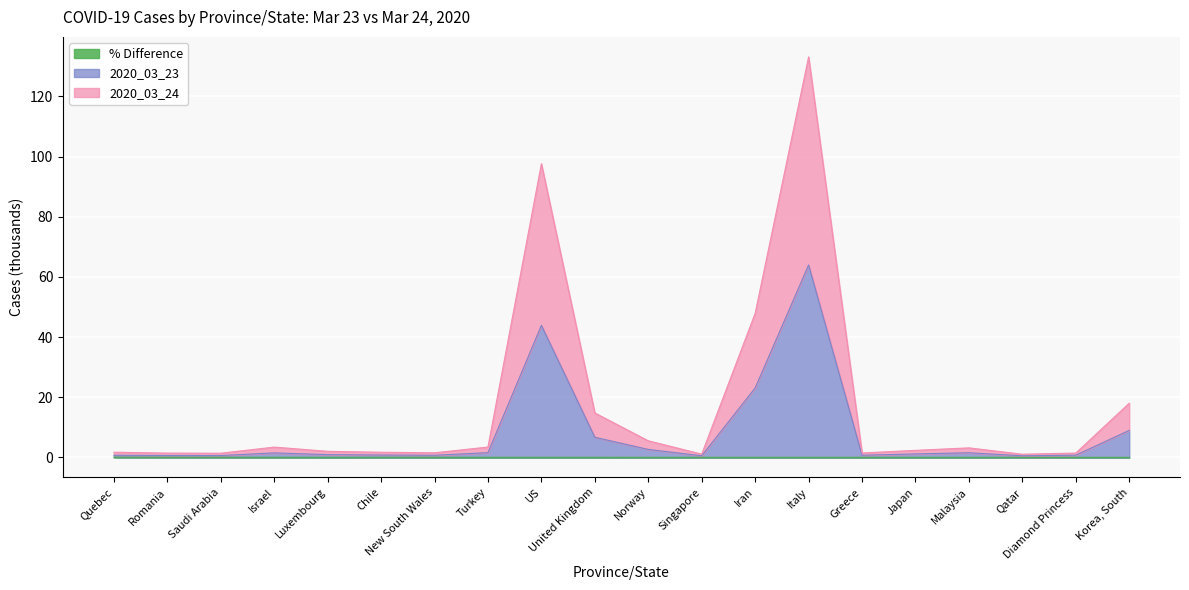

What position from the right is Singapore?

9